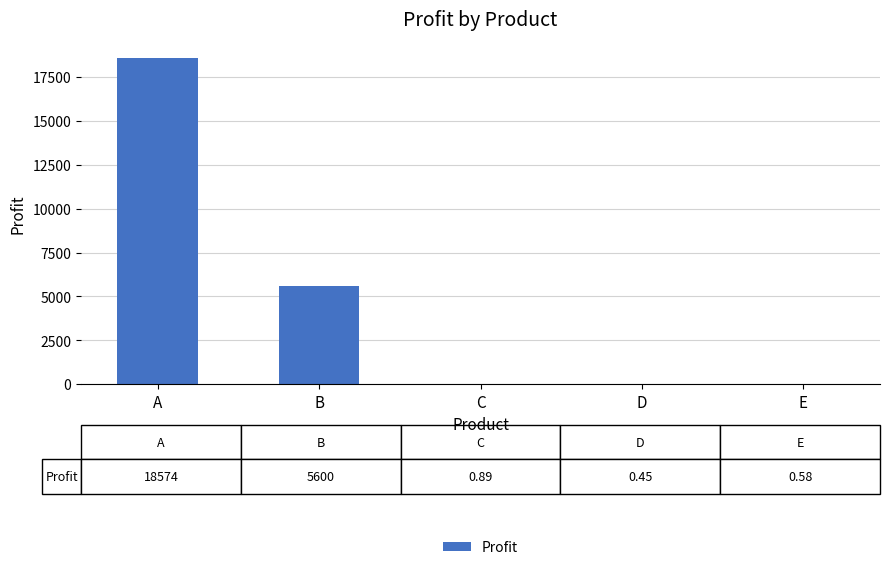

Which has a higher value, C or A?

A